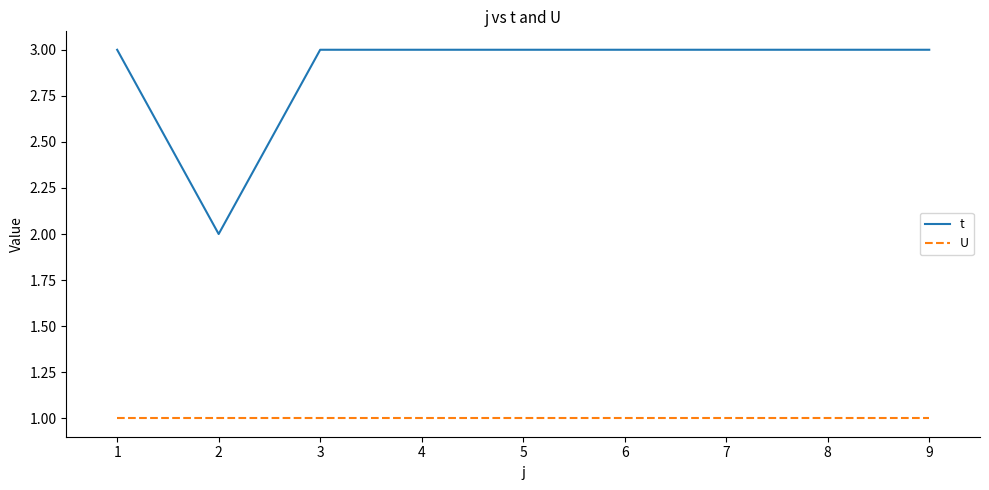

How many lines are shown in the chart?

2